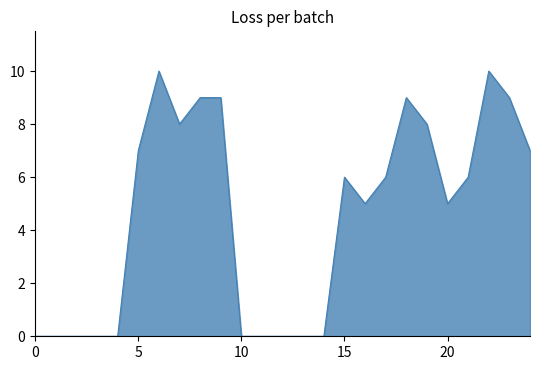

Does the chart display data point markers on the line(s)?

No